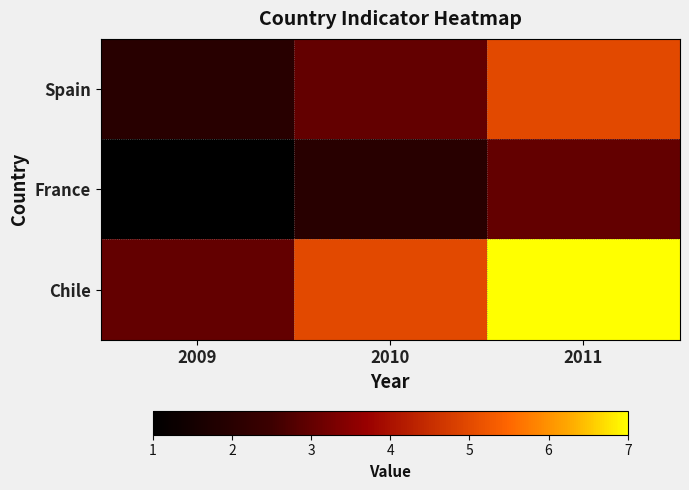

Reading right to left, list all the values displayed in this chart.

Spain: 2011=5	2010=3	2009=2
France: 2011=3	2010=2	2009=1
Chile: 2011=7	2010=5	2009=3